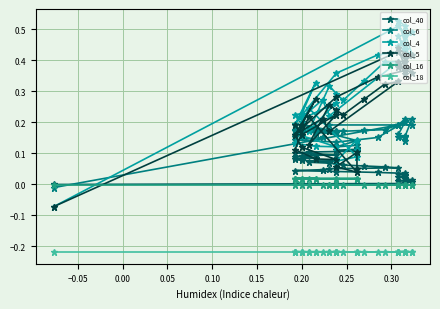

True or false: col_16 has more than 0 points higher than both neighbors.

False